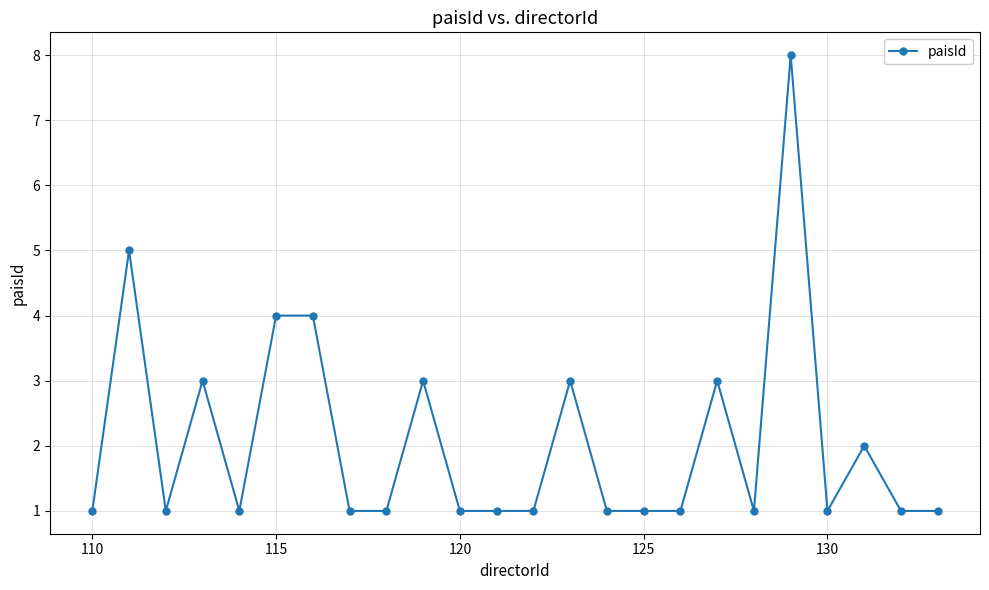

Count the values in the range 1 to 3.

20